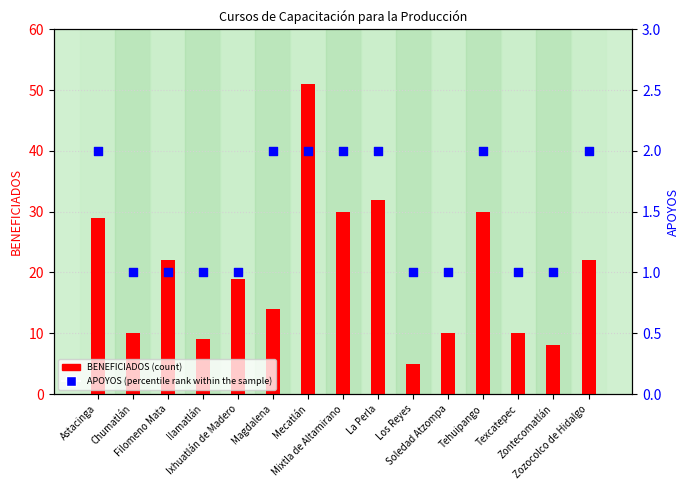

What are all the series names shown in the legend?

BENEFICIADOS, APOYOS